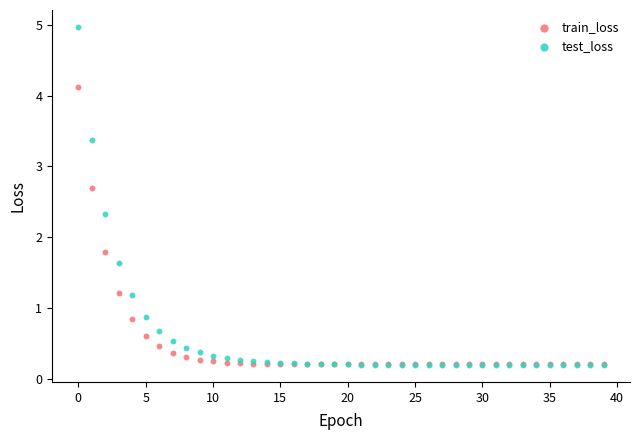

In the train_loss series, what Y value is closest to 2?

1.8